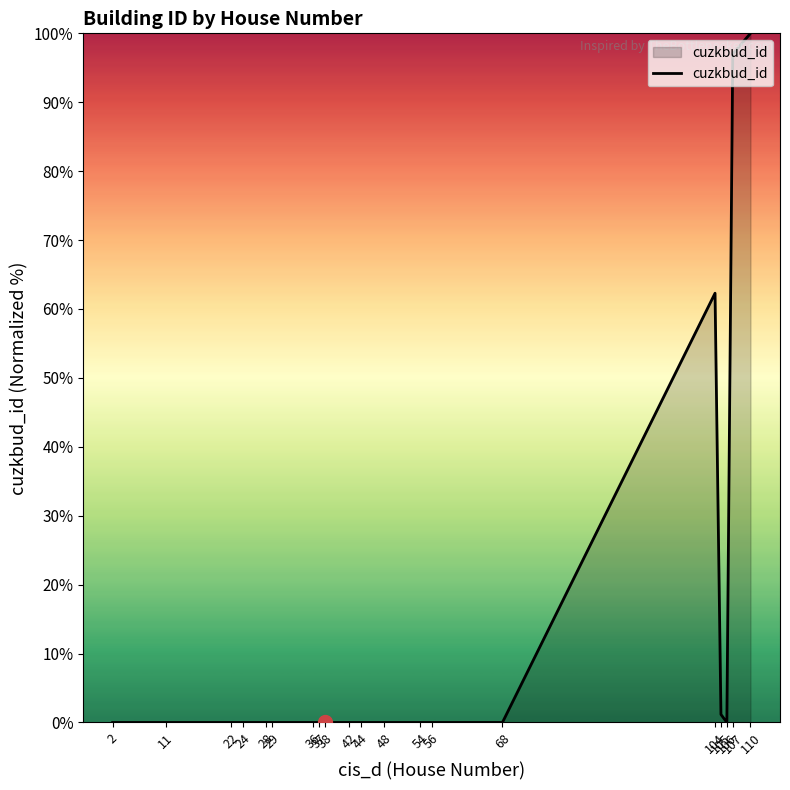

Which category has the highest value across all series?

110